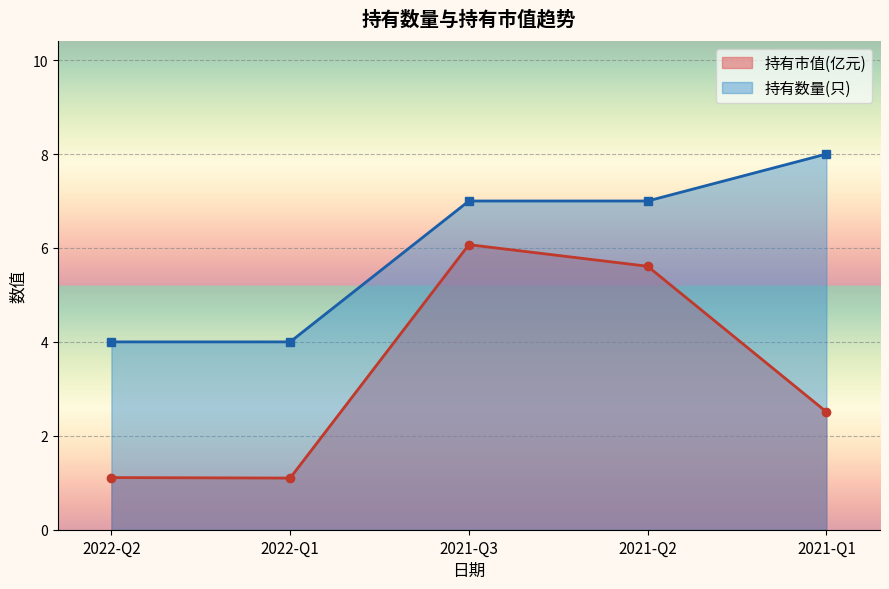

What is the difference between the maximum and second lowest values in the 持有数量(只) series?

4.0